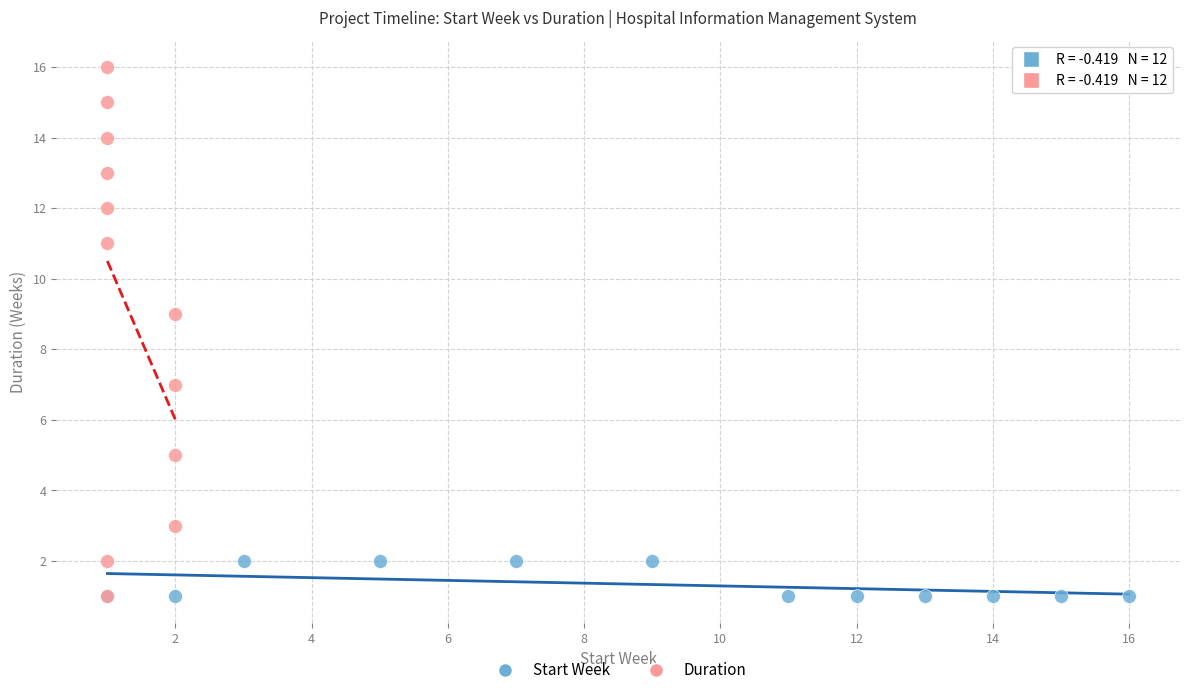

Which series reaches the maximum Y coordinate?

Duration